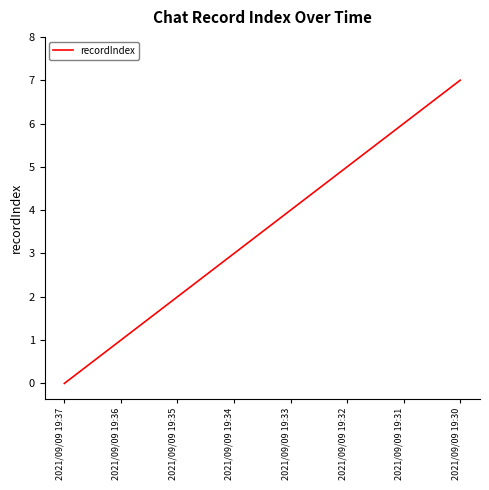

Reading left to right, list all the values displayed in this chart.

0	1	2	3	4	5	6	7